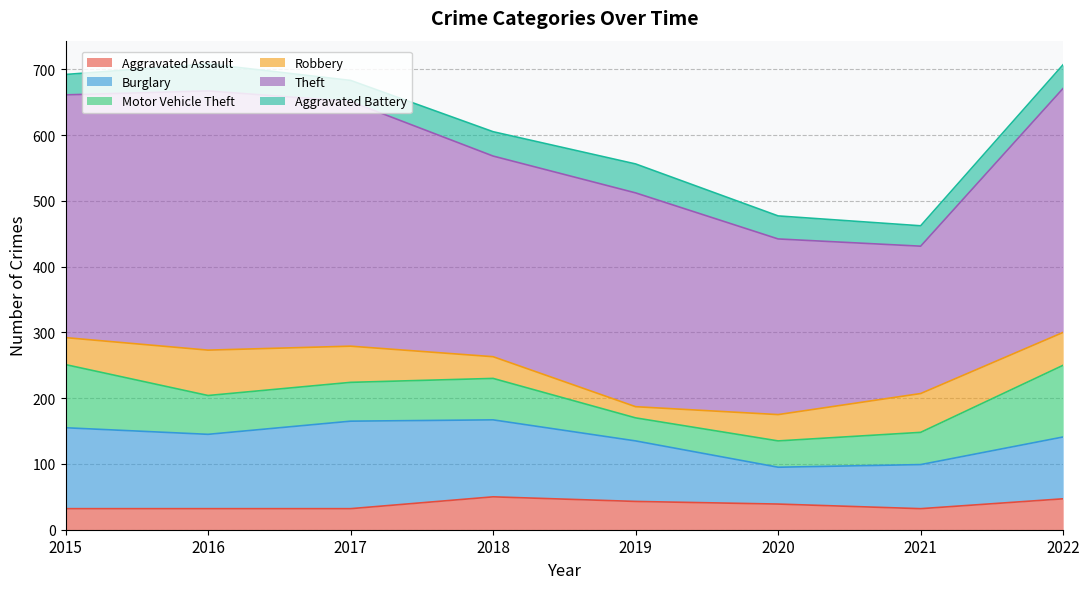

What are all the series names shown in the legend?

Aggravated Assault, Burglary, Motor Vehicle Theft, Robbery, Theft, Aggravated Battery